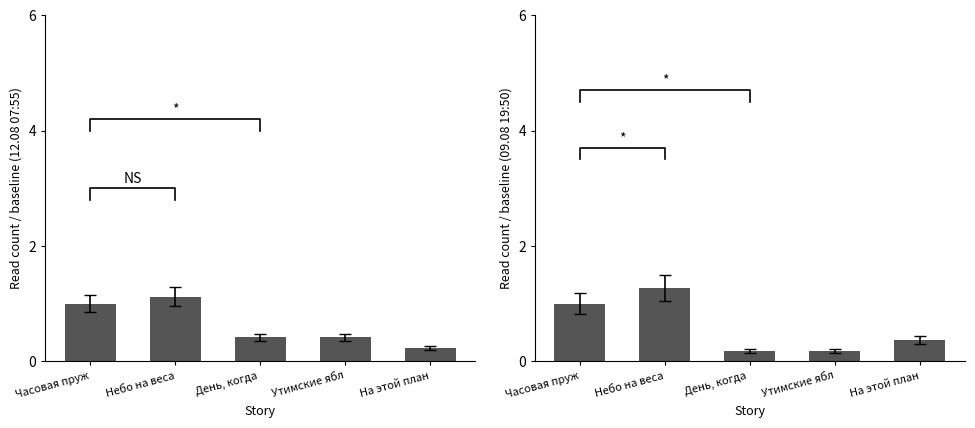

What is the label of the 1st bar from the right?

На этой план